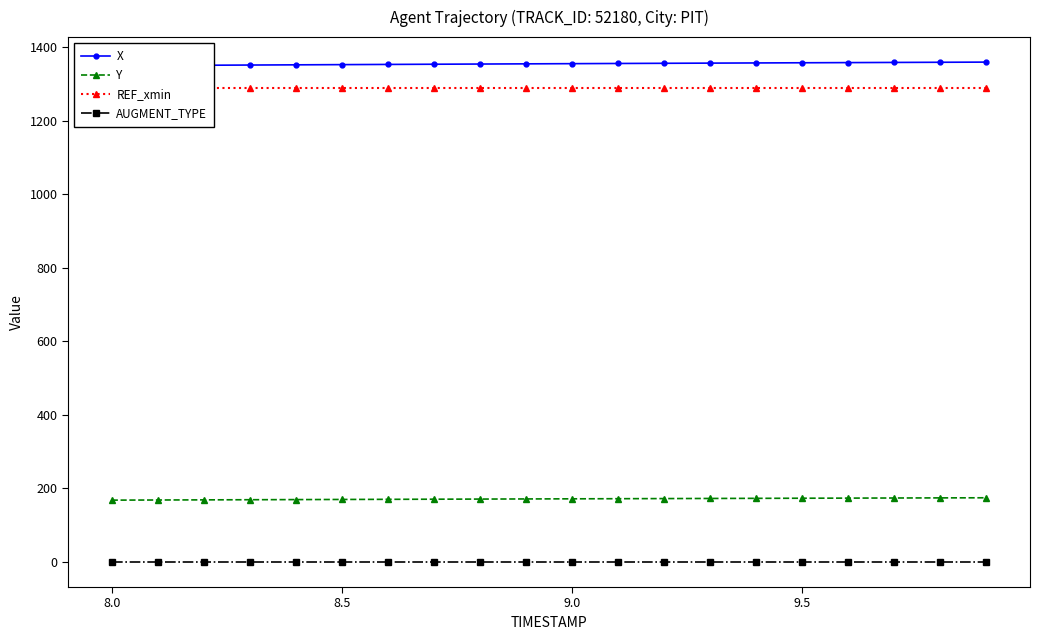

True or false: AUGMENT_TYPE and Y intersect in this chart.

False